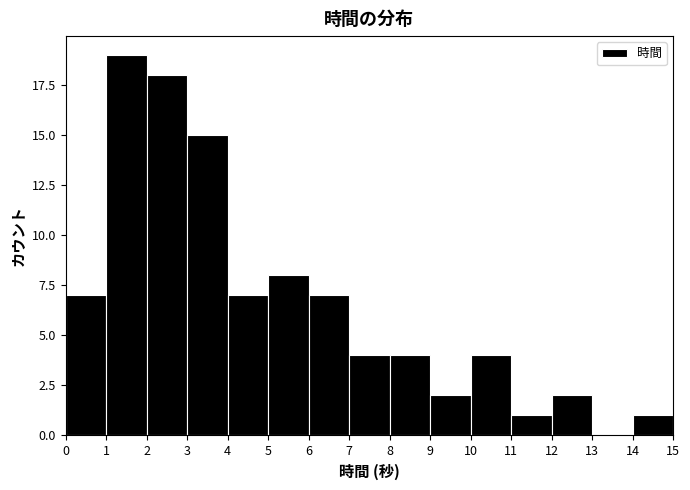

Reading left to right, list every bar in this chart as the range it spans on the x-axis followed by its height. The values are not printed on the chart, so give them approximately, as read against the axis.

0 to 1: 7
1 to 2: 19
2 to 3: 18
3 to 4: 15
4 to 5: 7
5 to 6: 8
6 to 7: 7
7 to 8: 4
8 to 9: 4
9 to 10: 2
10 to 11: 4
11 to 12: 1
12 to 13: 2
13 to 14: 0
14 to 15: 1